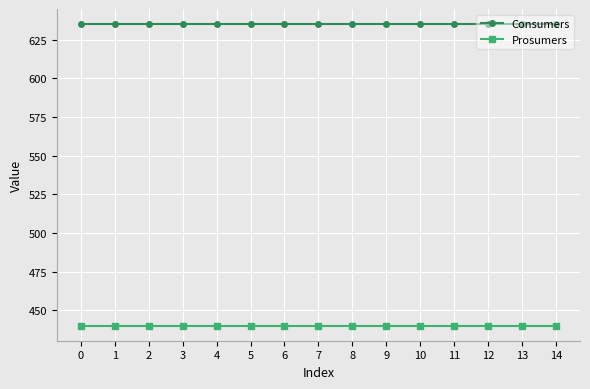

What is the sum of the Prosumers values at 14 and 10?

880